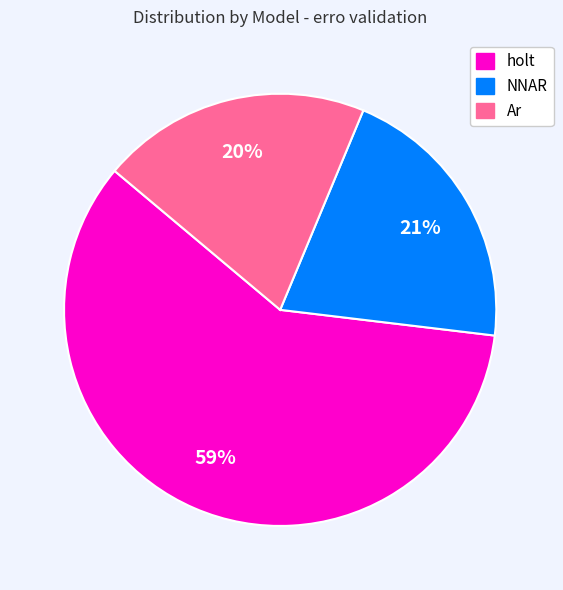

To the nearest percent, what is the average slice percentage?

33%